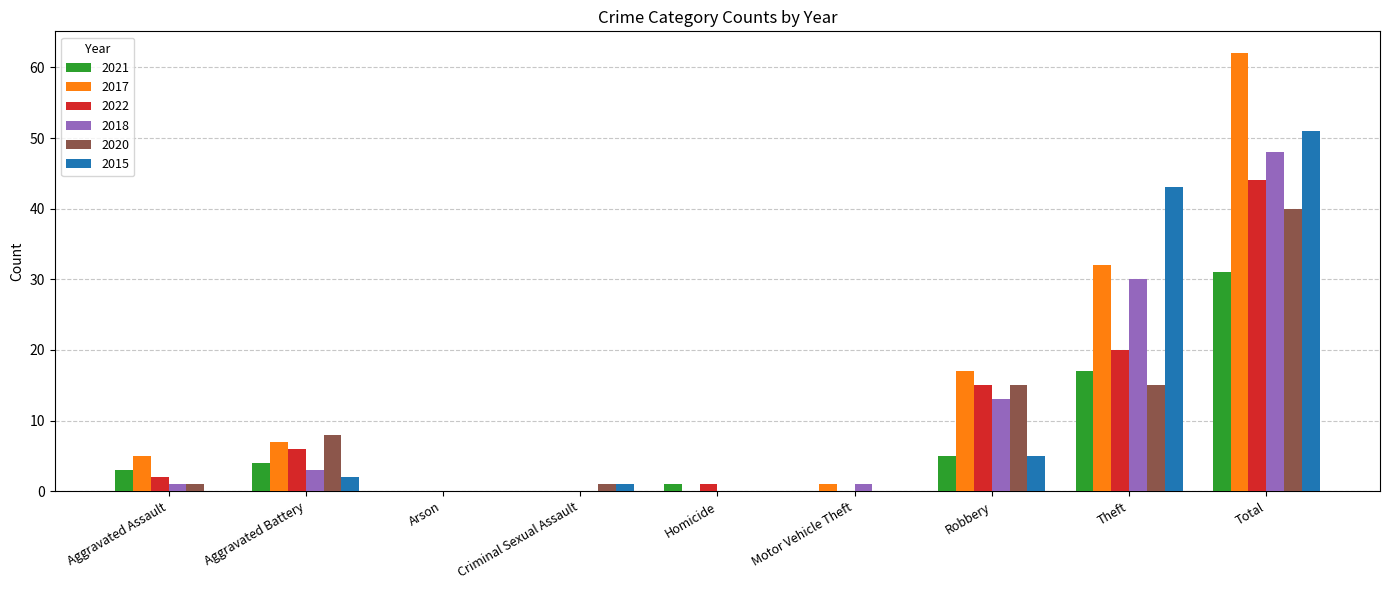

How many series are shown in this chart?

6